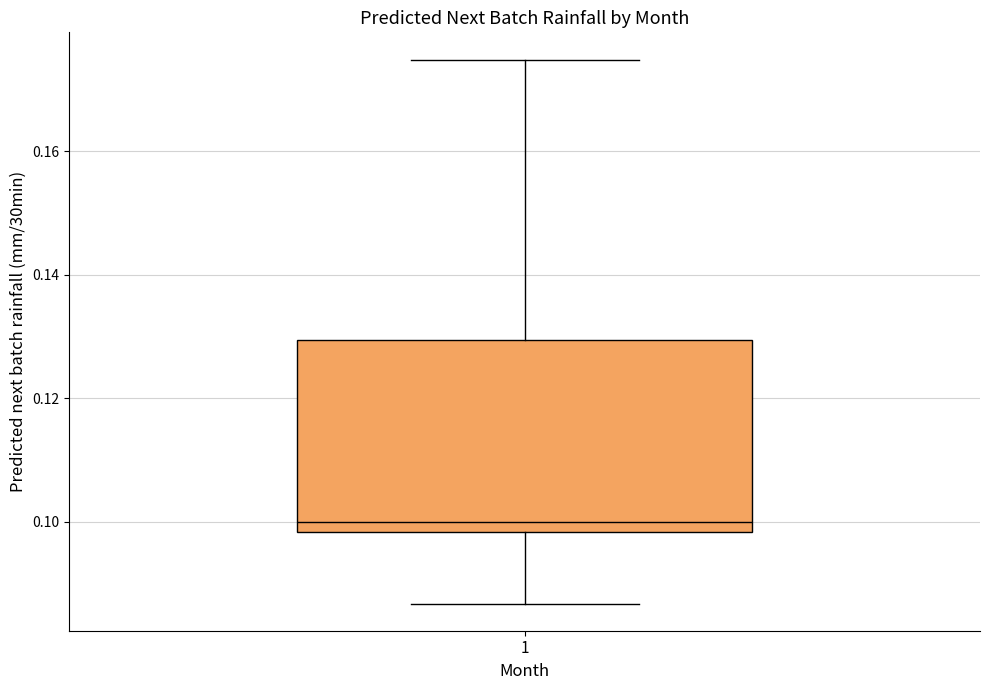

Read this box plot against the y-axis: the position of the median line, the range covered by the box, and the ends of both whiskers. The values are not printed on the chart, so give them approximately, as read against the axis.

median 0.100, box 0.098 to 0.130, whiskers 0.086 to 0.174